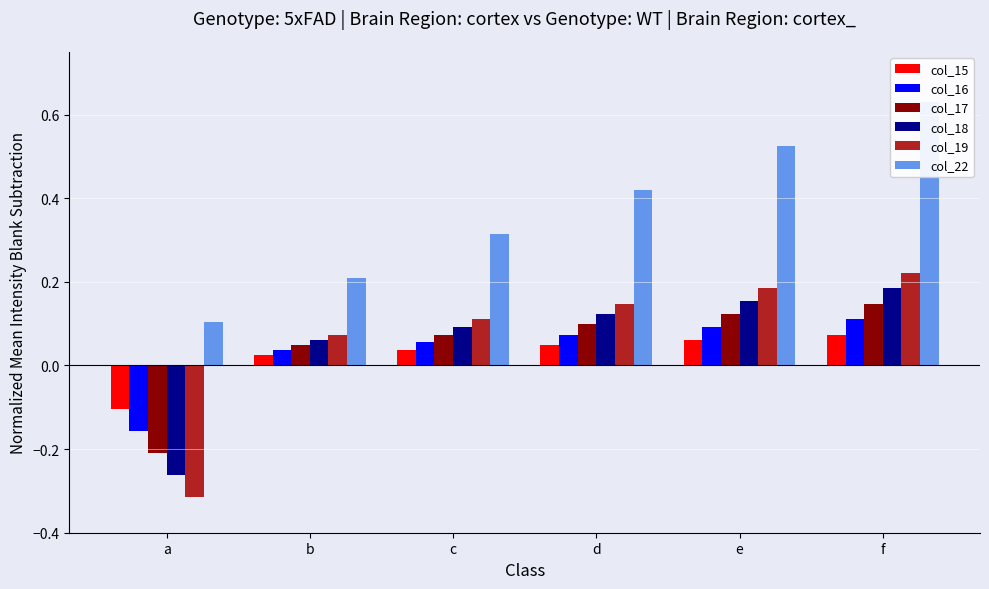

Reading left to right, list all the values displayed in this chart.

col_15: a=-0.1	b=0.0	c=0.0	d=0.0	e=0.1	f=0.1
col_16: a=-0.2	b=0.0	c=0.1	d=0.1	e=0.1	f=0.1
col_17: a=-0.2	b=0.0	c=0.1	d=0.1	e=0.1	f=0.1
col_18: a=-0.3	b=0.1	c=0.1	d=0.1	e=0.2	f=0.2
col_19: a=-0.3	b=0.1	c=0.1	d=0.1	e=0.2	f=0.2
col_22: a=0.1	b=0.2	c=0.3	d=0.4	e=0.5	f=0.6